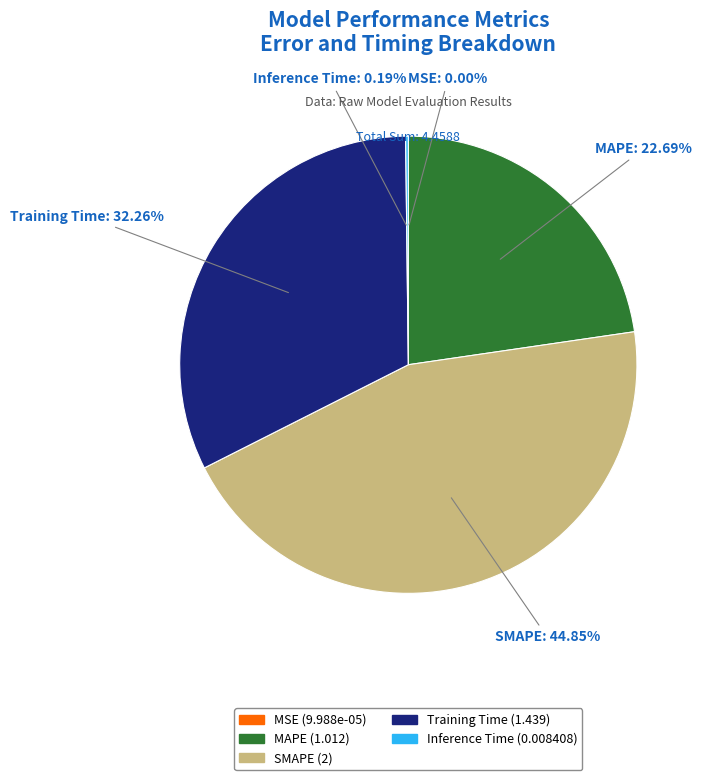

Does MAPE represent more than half of the total?

No